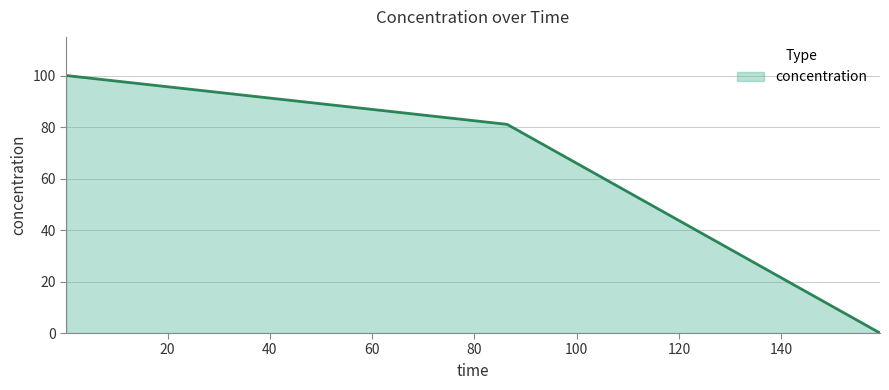

How many lines are shown in the chart?

1